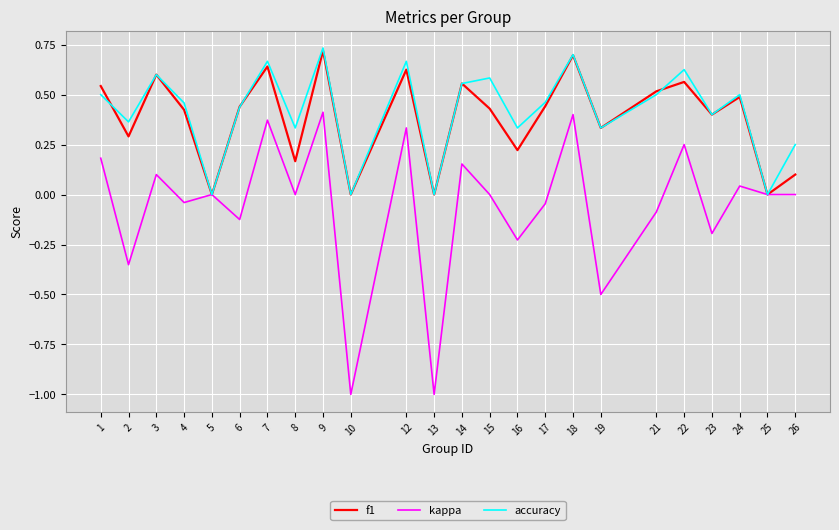

How many lines are shown in the chart?

3